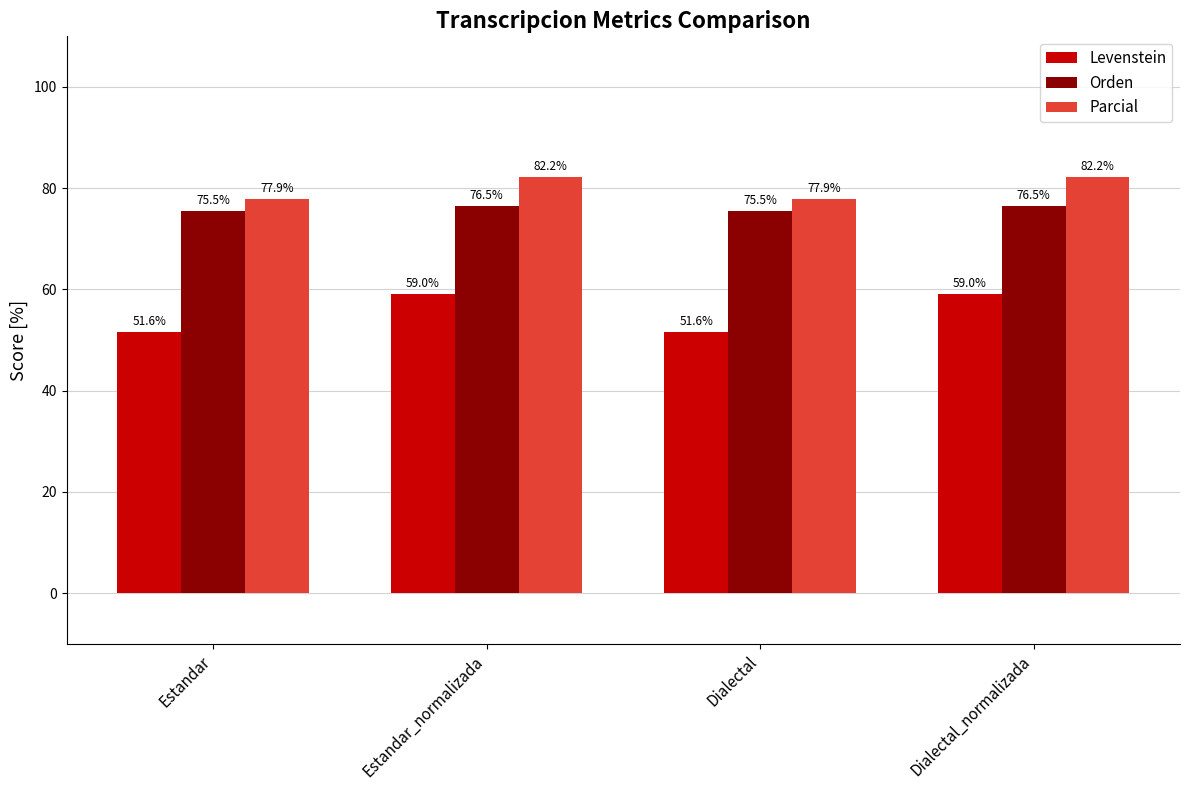

Which series changed the most between Dialectal and Dialectal_normalizada?

Levenstein